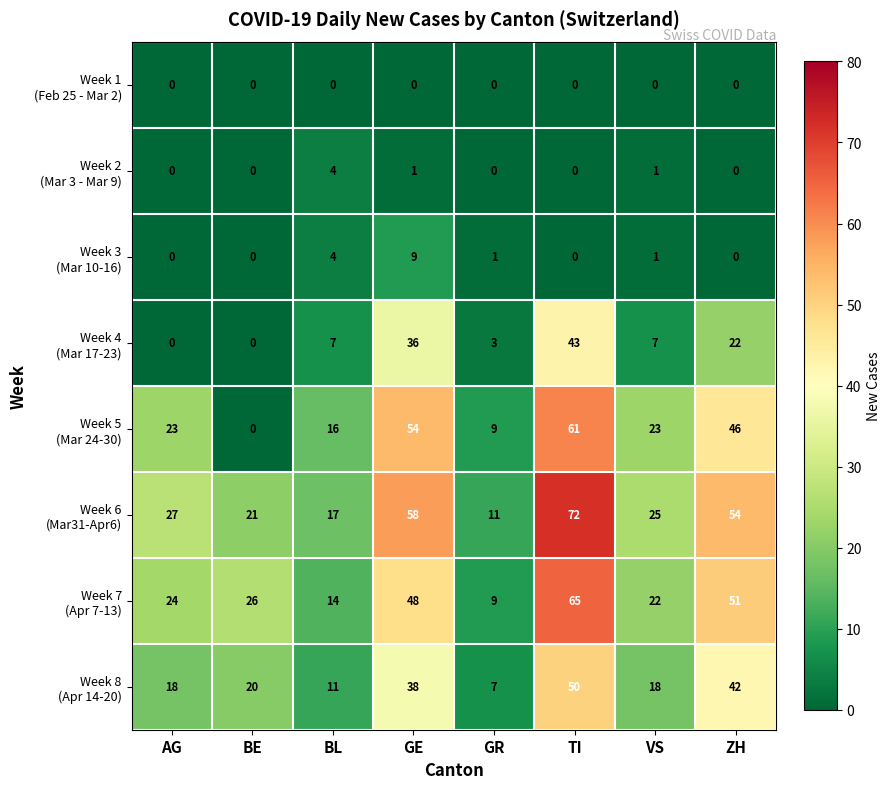

Which label corresponds to the largest value in the chart?

TI